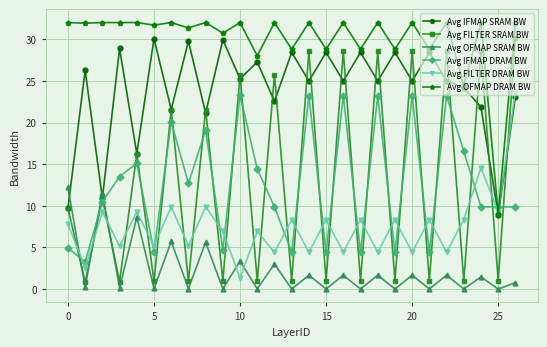

Which series has the widest spread of values?

Avg FILTER SRAM BW